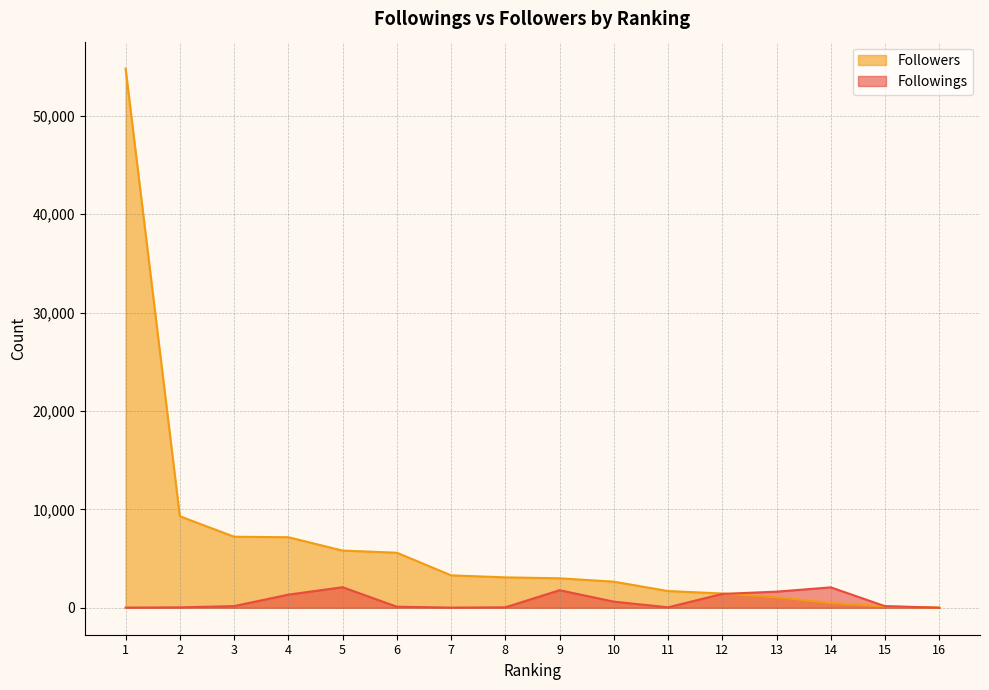

How many data points does each series have?

16